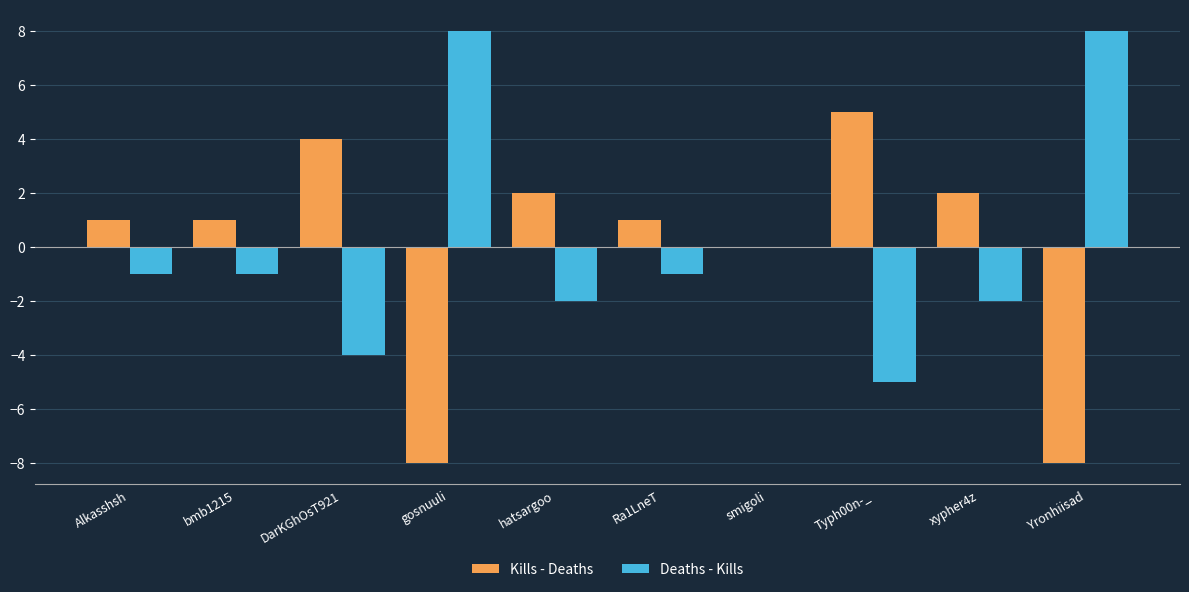

What is the maximum value for Deaths - Kills?

8